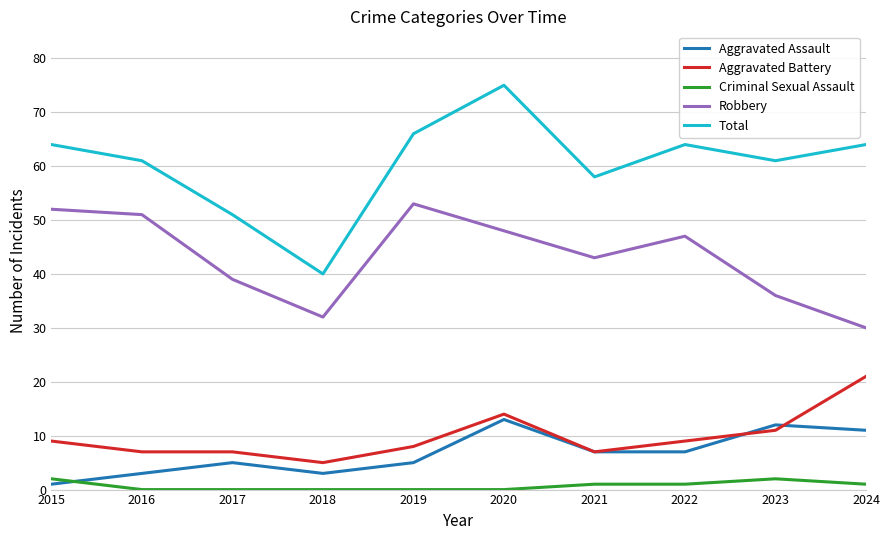

What is the total value across all series at 2019?

132